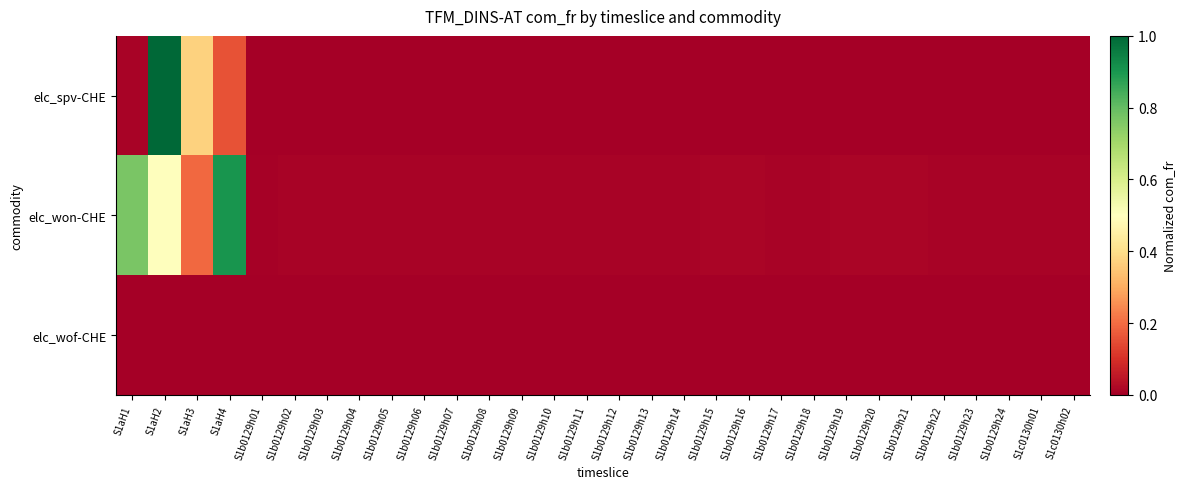

Count the number of categories in the chart.

30